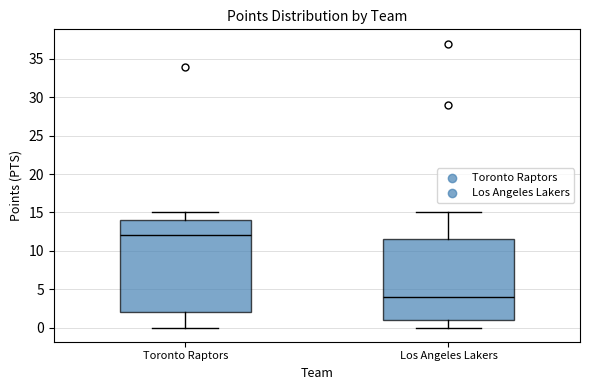

Where is the upper edge of the box for Los Angeles Lakers on the y-axis? The values are not printed on the chart, so give them approximately, as read against the axis.

11.5